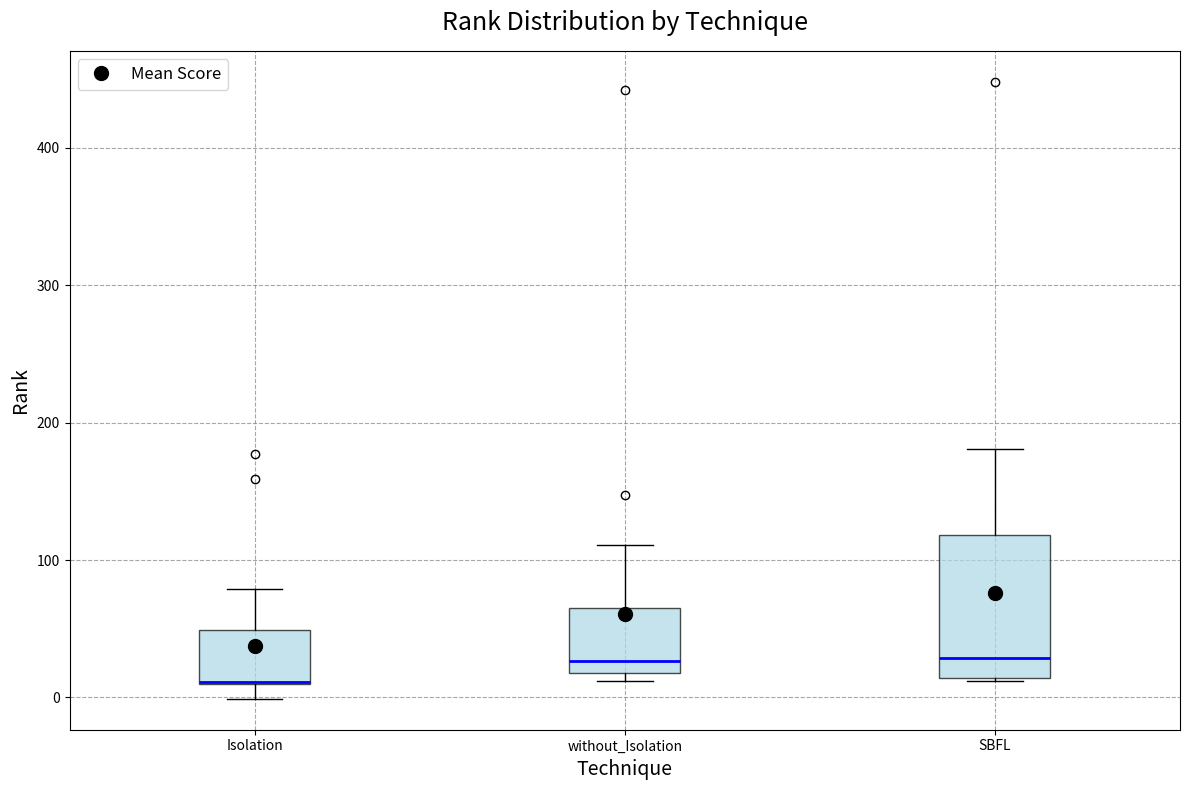

Where does the median line of the box for SBFL sit on the y-axis? The values are not printed on the chart, so give them approximately, as read against the axis.

30